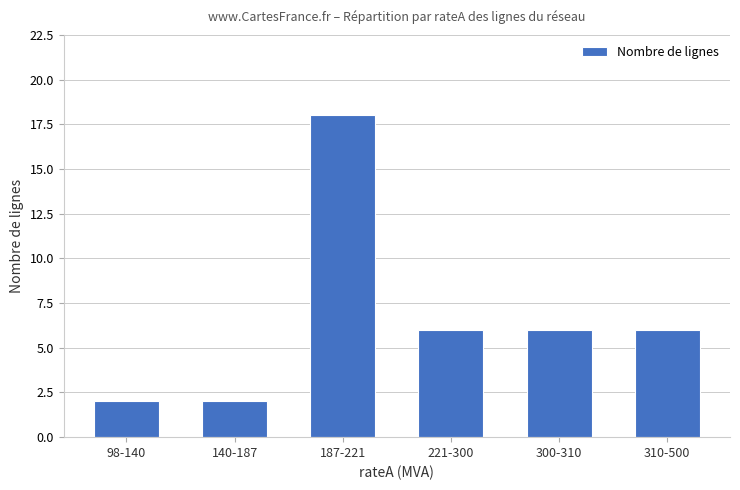

What is the difference between the maximum and minimum values?

16